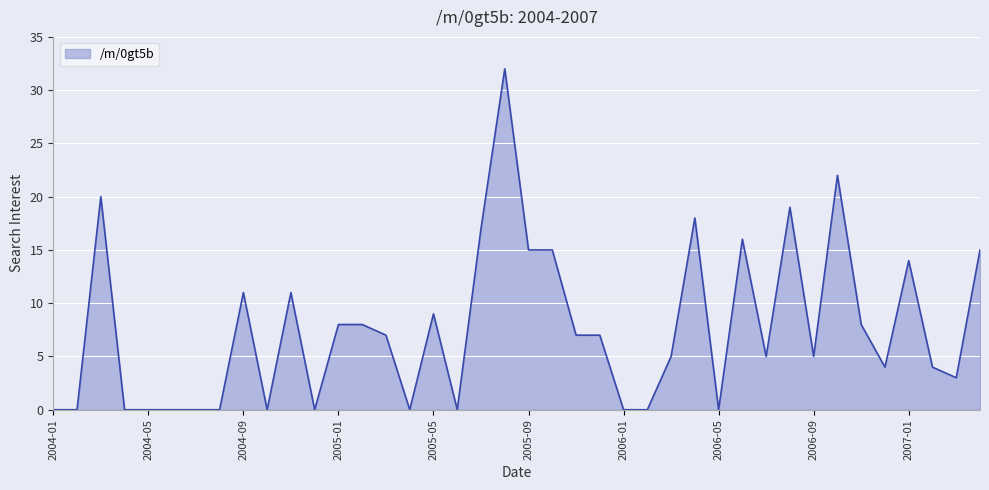

What is the difference between the maximum and minimum values?

32